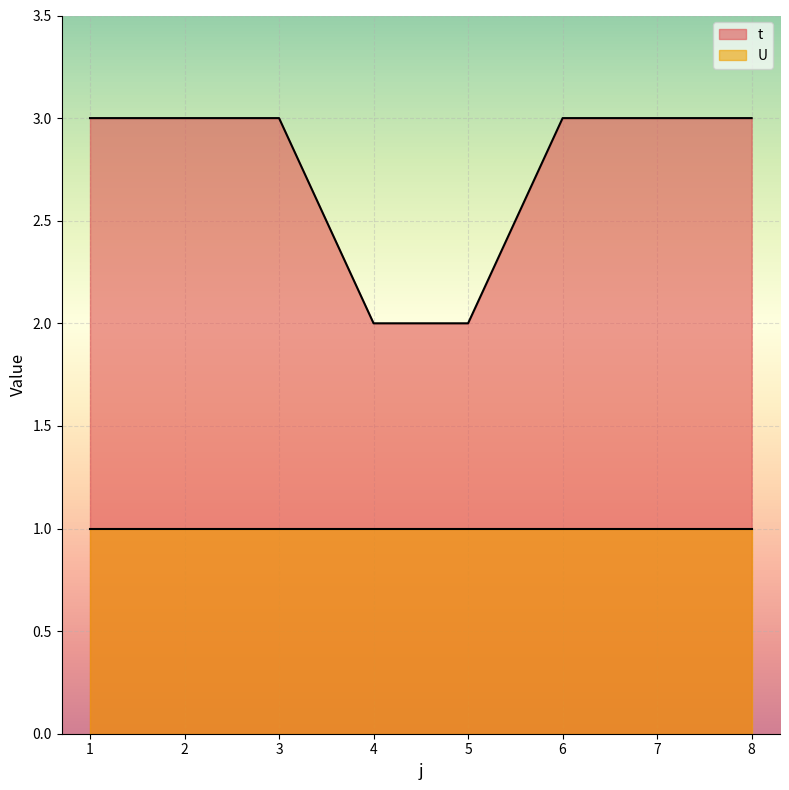

List the labels in order of value, largest first.

1, 2, 3, 6, 7, 8, 4, 5